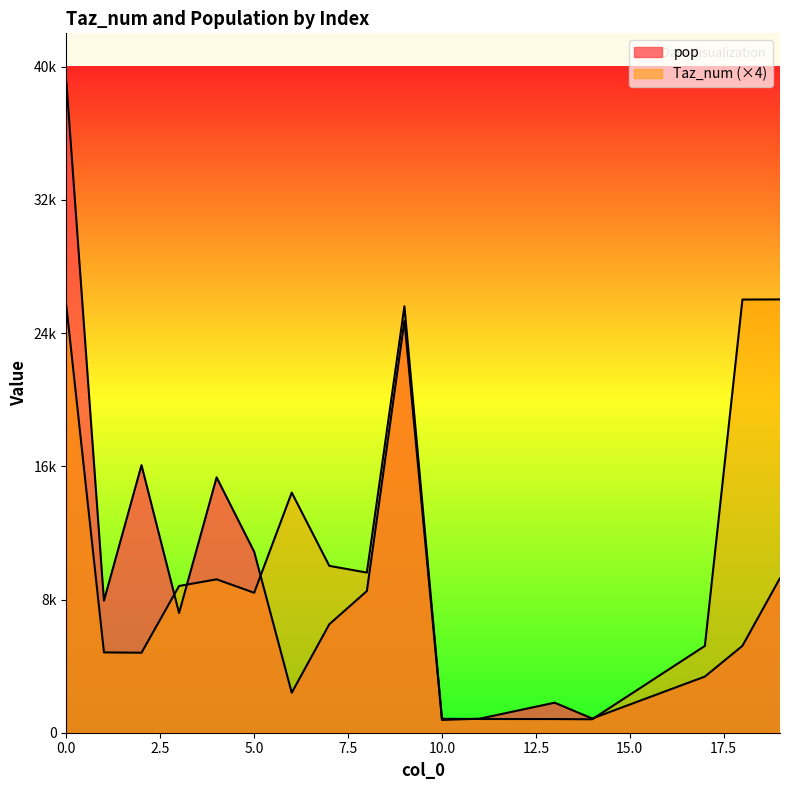

How many series are shown in this chart?

2